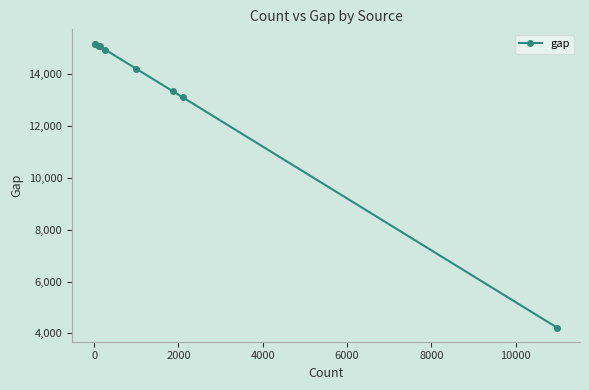

What is the smallest value displayed?

4229